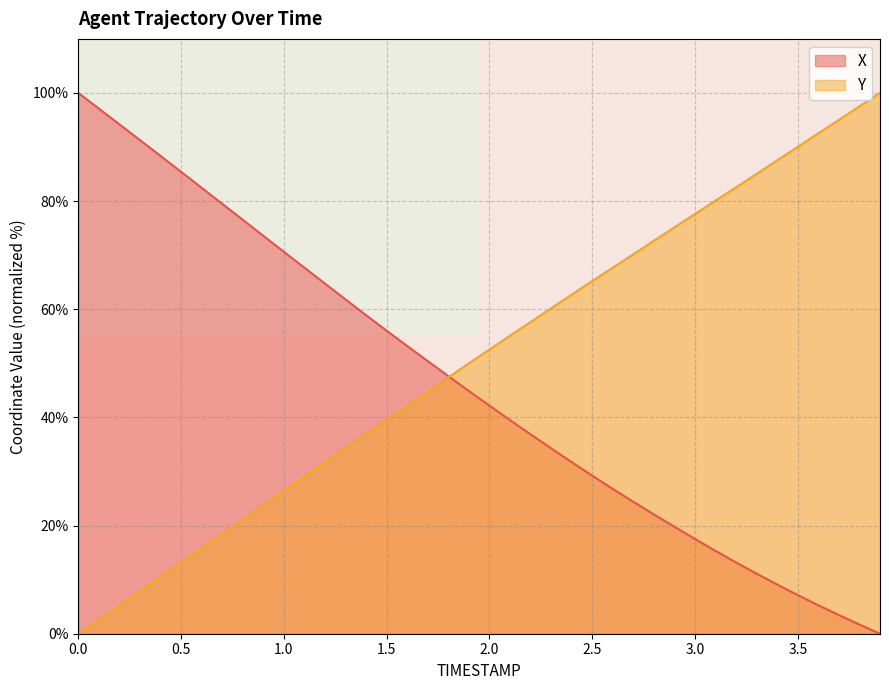

The value of Y at 2.5 is 65.2. True or false?

True